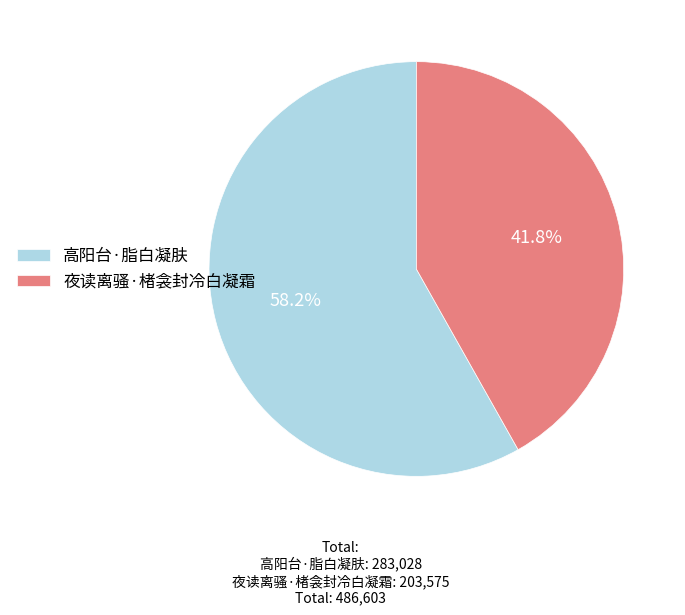

To the nearest percent, what is the difference between the largest and smallest slice percentages?

16%